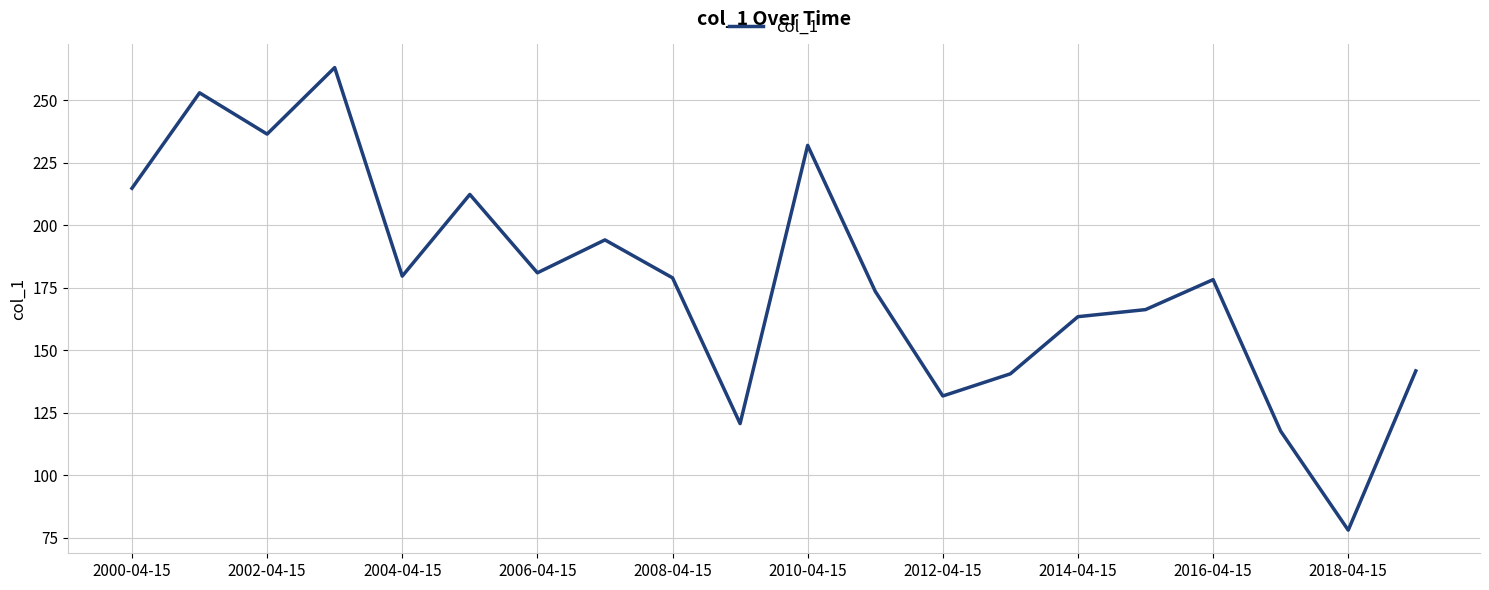

What is the difference between the maximum and minimum values?

185.0